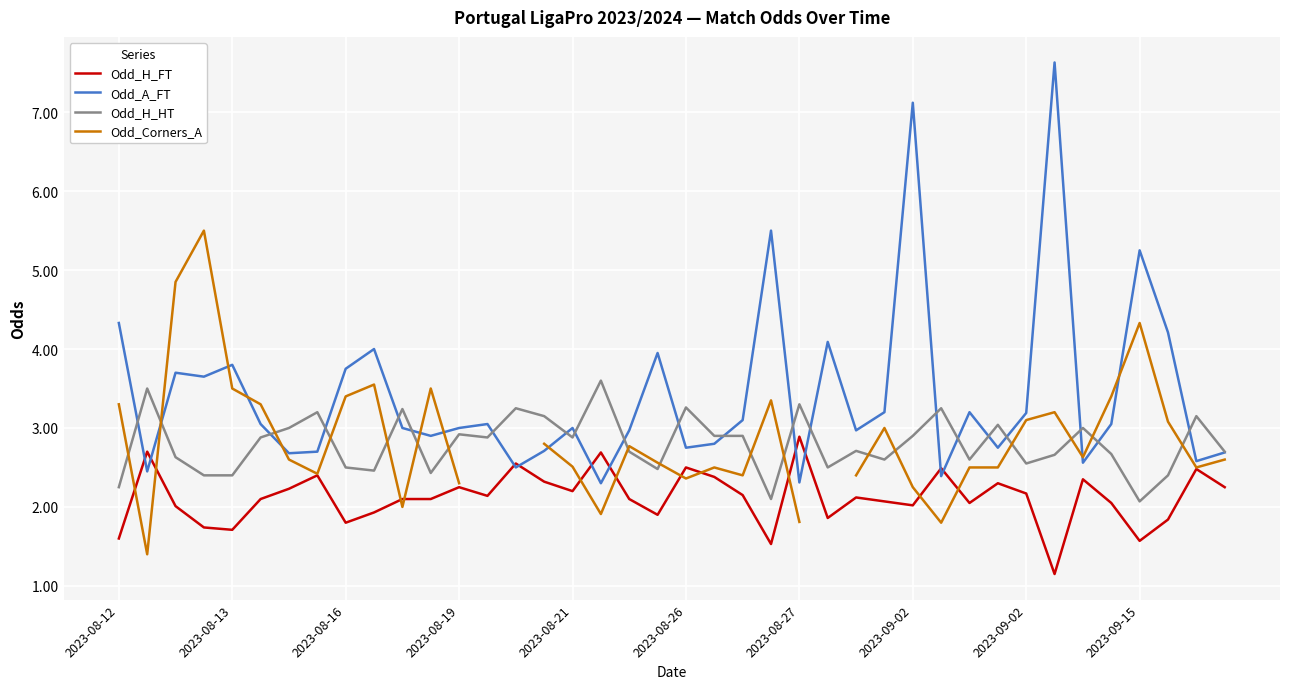

Which has a higher value, 15 or 18?

15